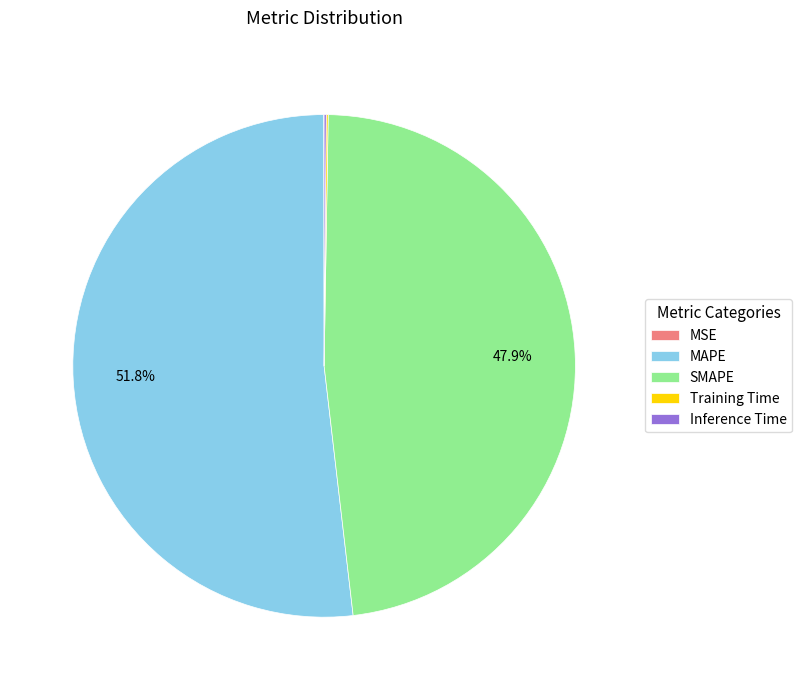

Which slice represents more than half of the pie?

MAPE